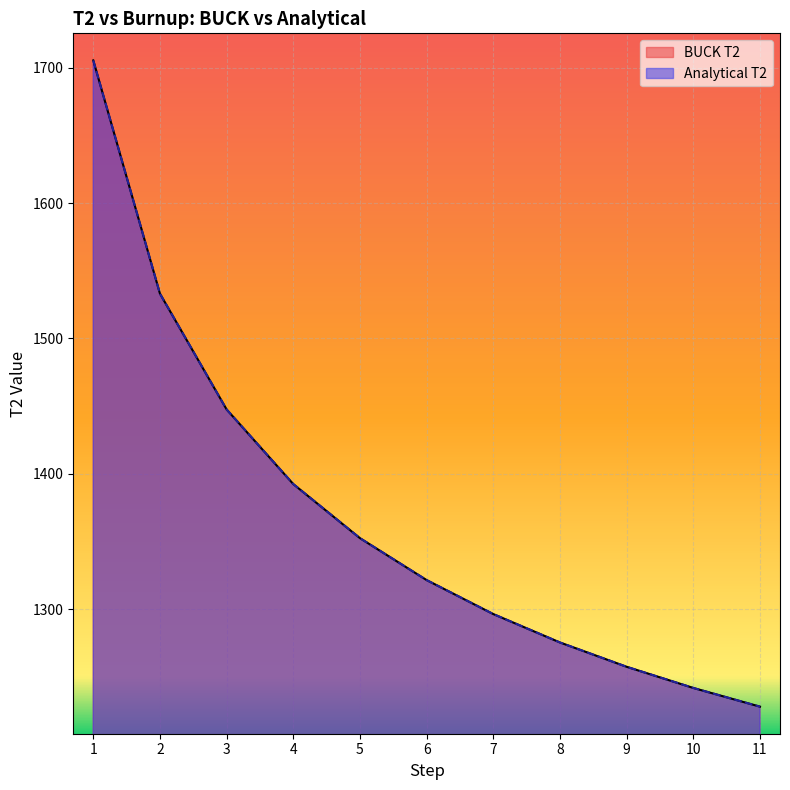

What is the total value across all series at 6?

2642.8